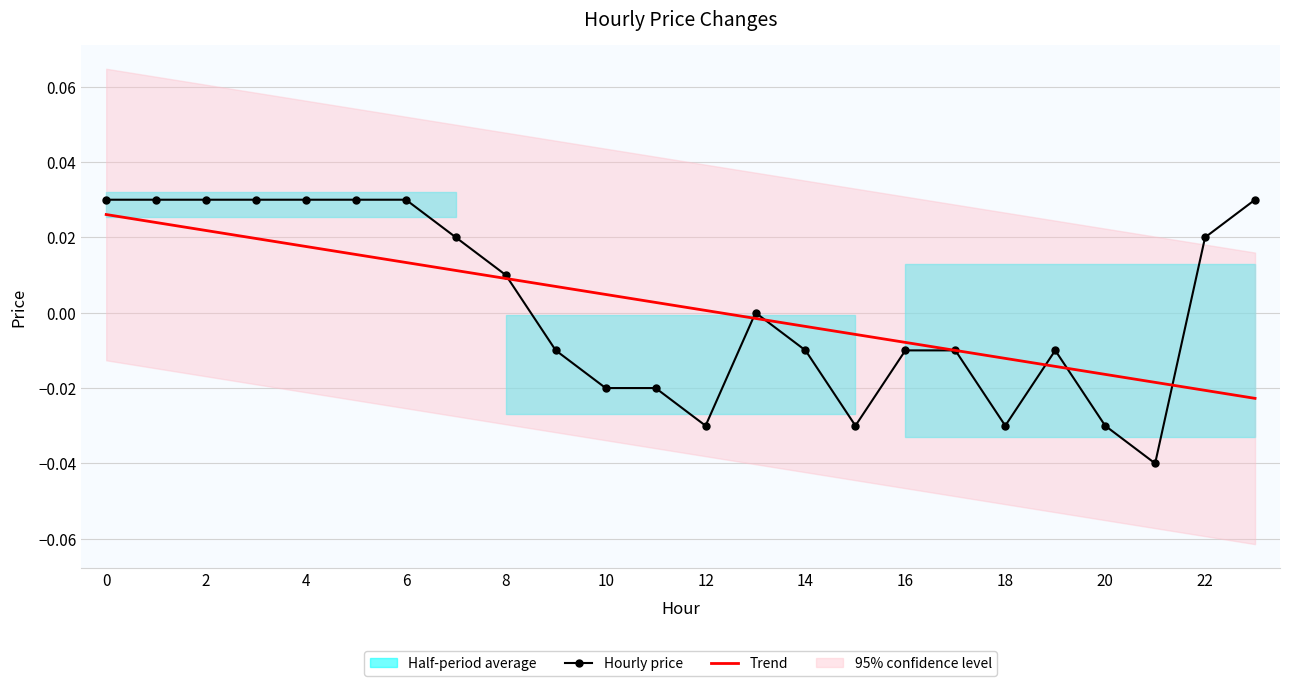

True or false: Hourly price has more than 0 points higher than both neighbors.

True